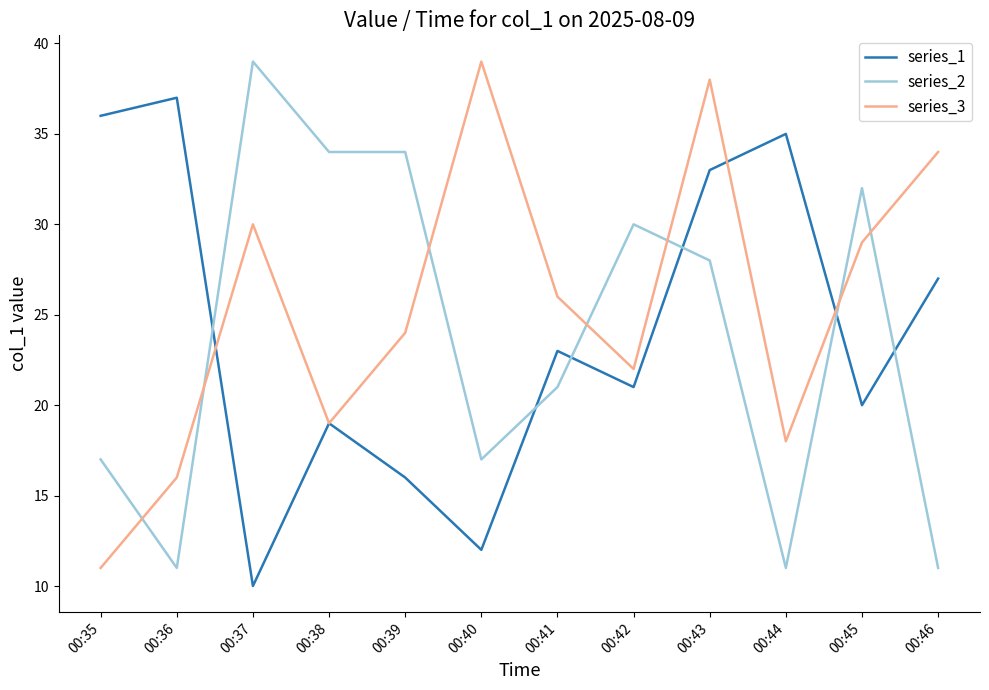

Reading left to right, transcribe all the data shown in this chart.

series_1: 36	37	10	19	16	12	23	21	33	35	20	27
series_2: 17	11	39	34	34	17	21	30	28	11	32	11
series_3: 11	16	30	19	24	39	26	22	38	18	29	34